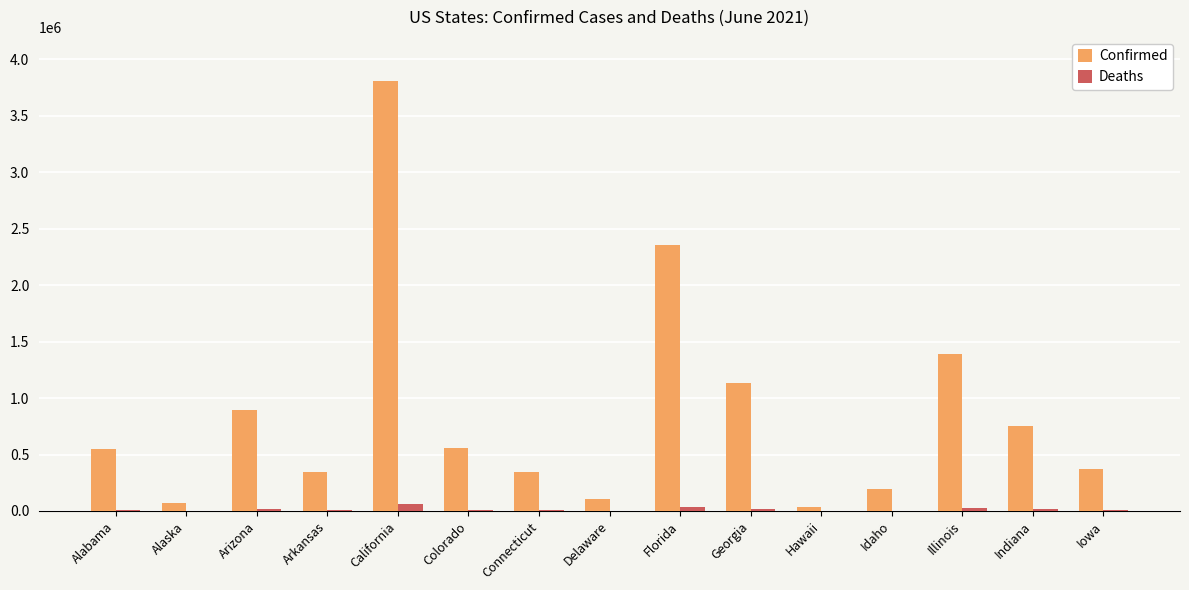

Is the value of Deaths at Arizona greater than the value of Confirmed at Colorado?

No